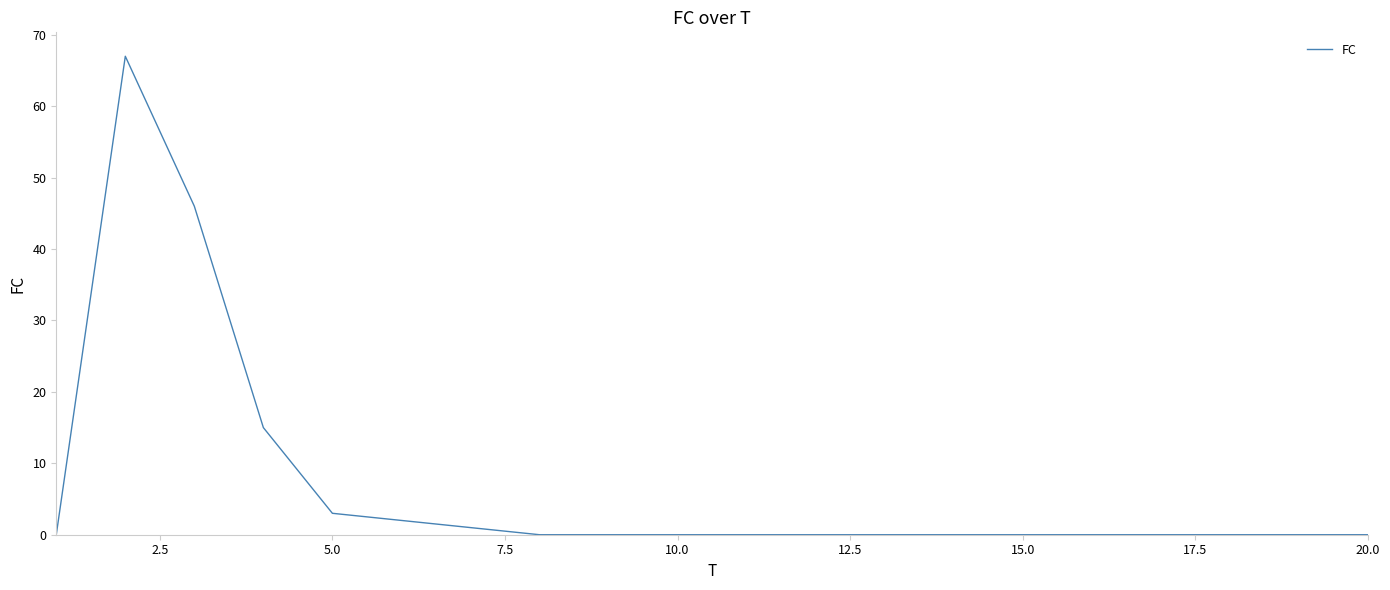

What is the maximum value shown in the chart?

67